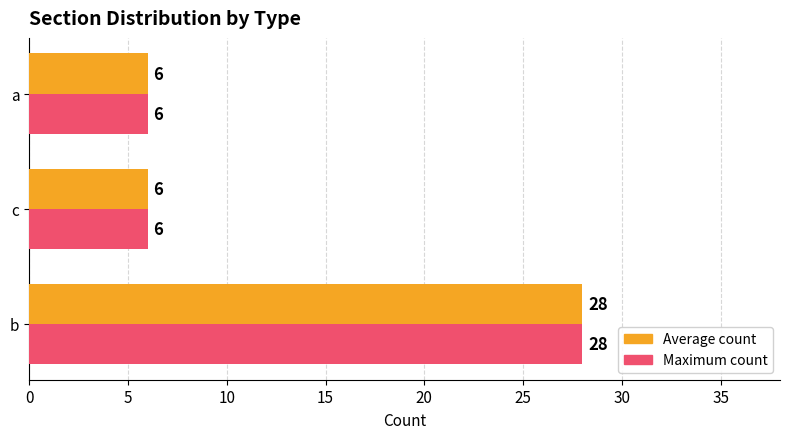

What is the difference between the maximum and minimum values in the Average count series?

22